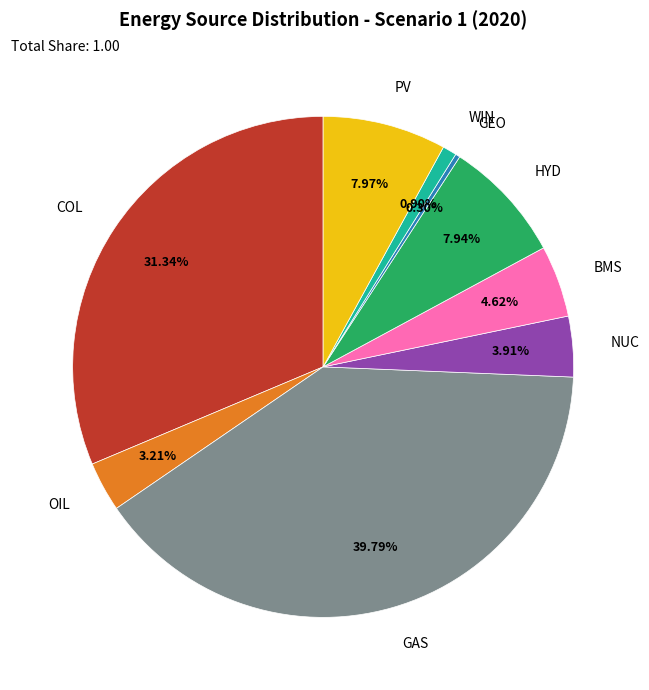

Count the number of slices in the pie.

9